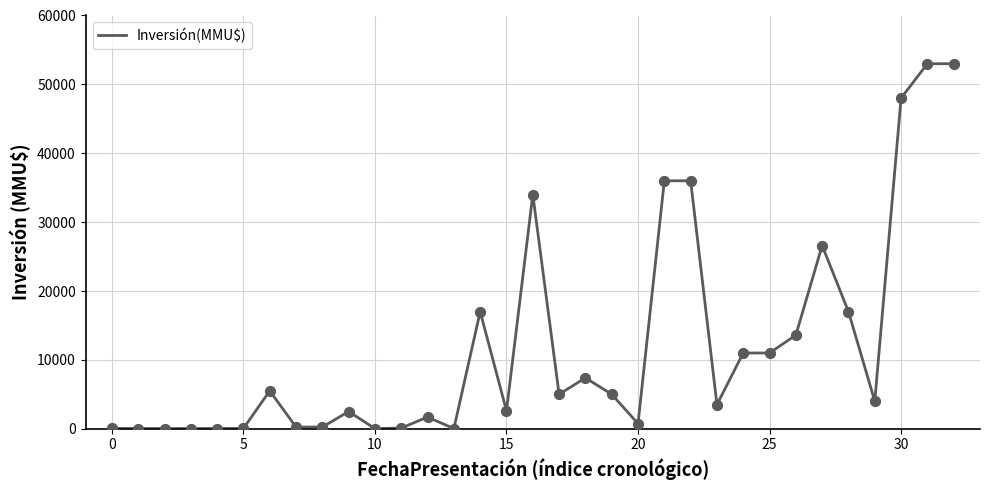

What is the difference between the maximum and minimum values?

52978